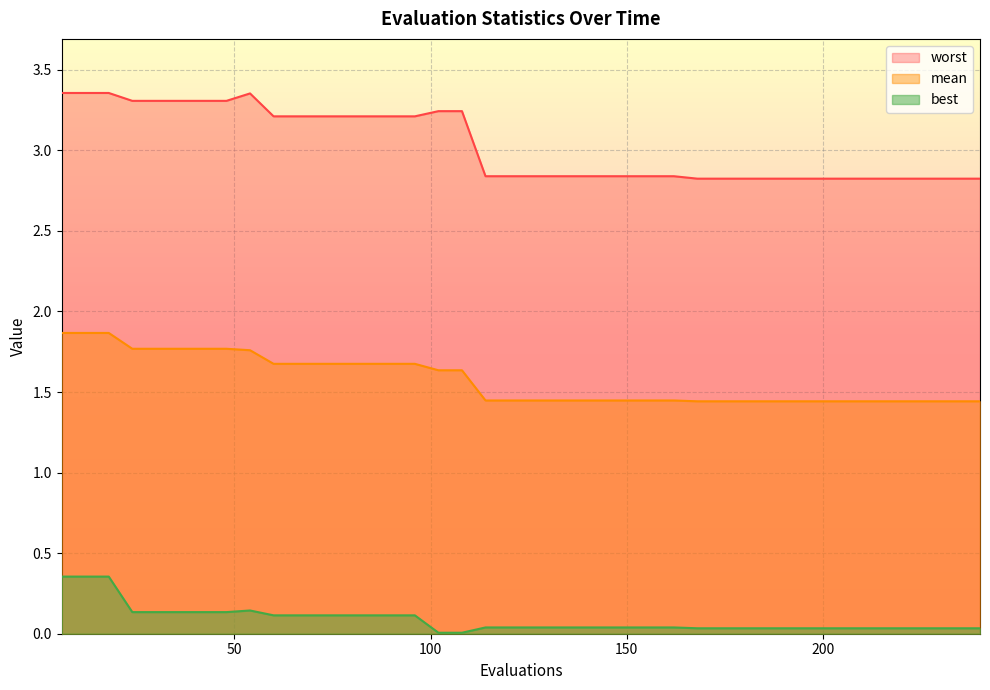

Which series has the largest total across all categories?

worst